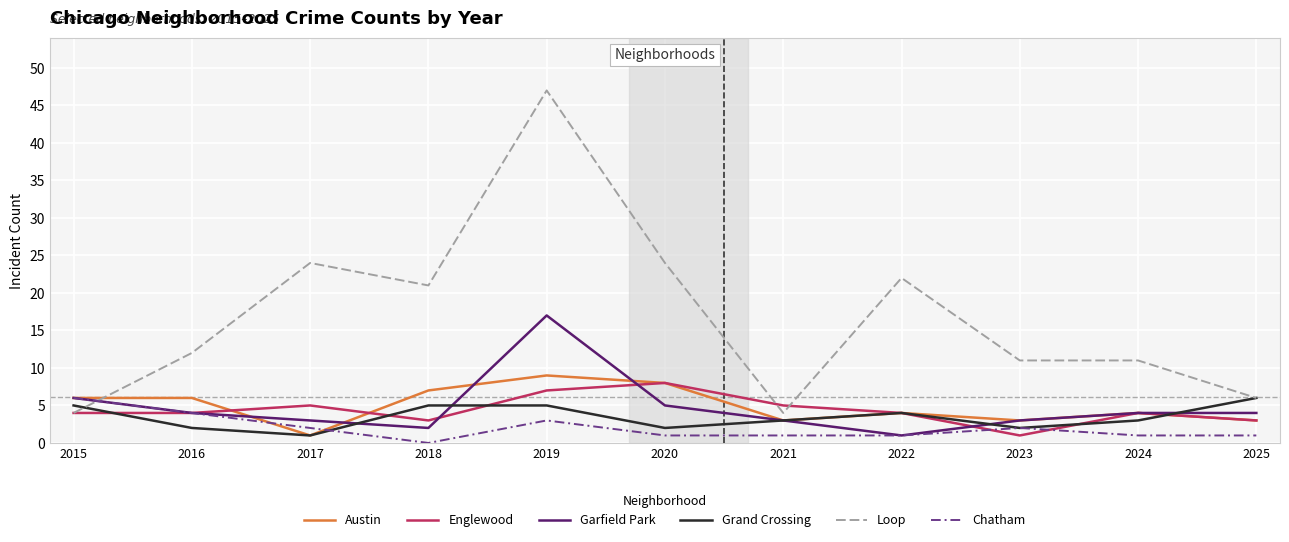

Which series has the largest range (max minus min)?

Loop